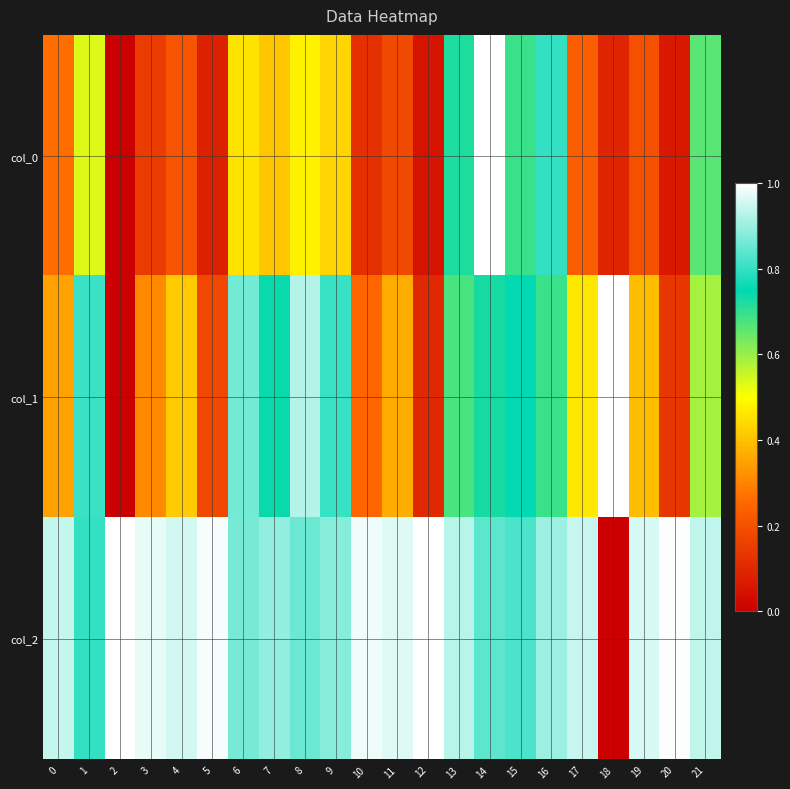

How many series are shown in this chart?

3